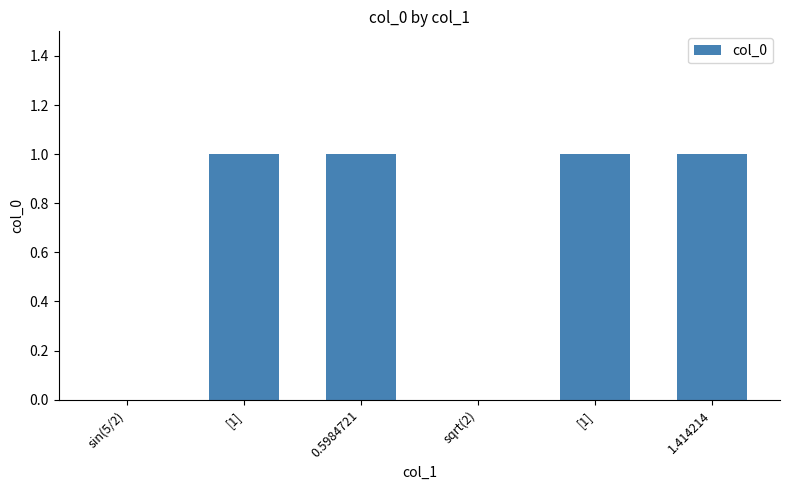

How many categories are shown in the chart?

6